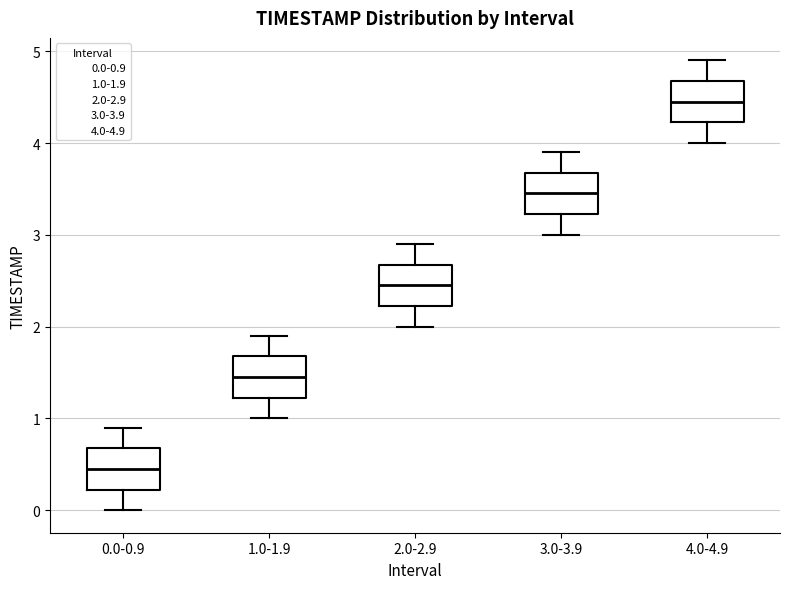

Which box's median line is the highest?

4.0-4.9